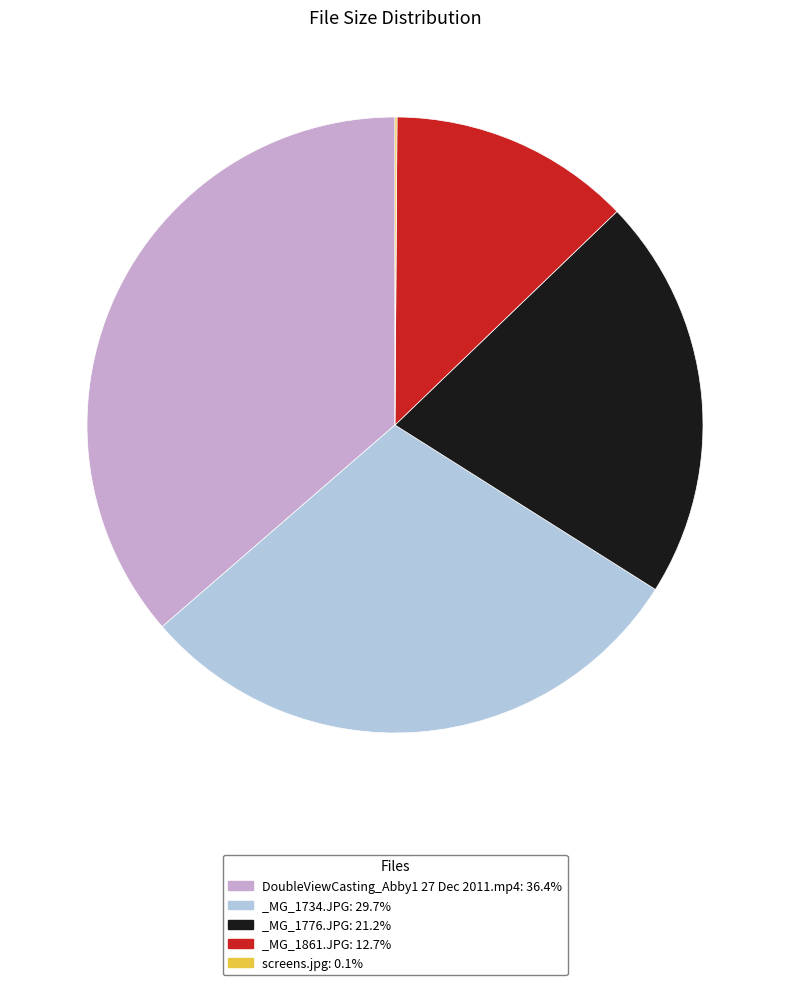

Combined, do _MG_1776.JPG and DoubleViewCasting_Abby1 27 Dec 2011.mp4 account for over 50%?

Yes